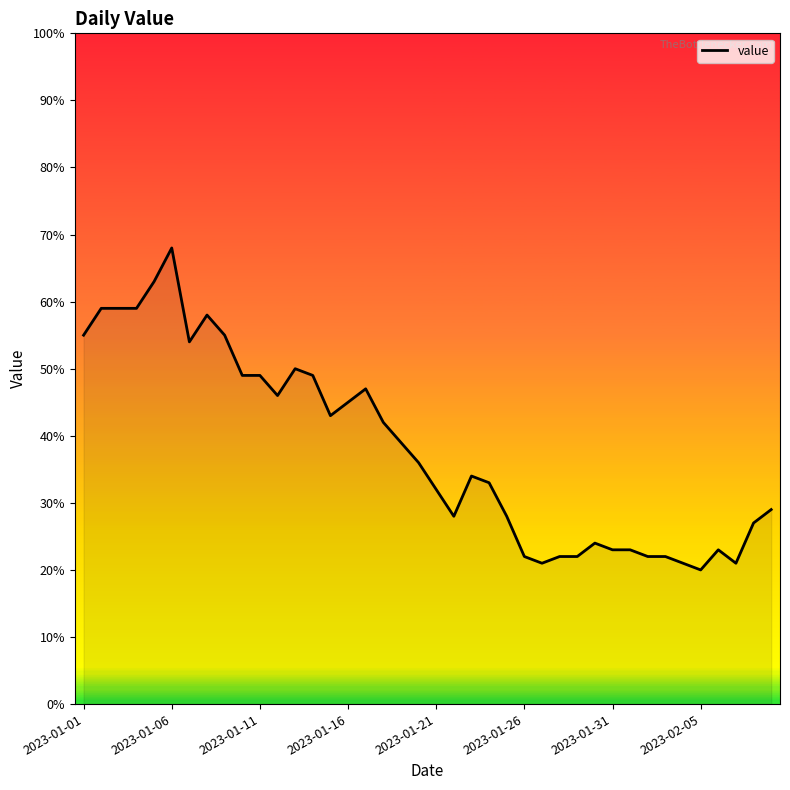

Is this an area chart (filled region under the line)?

No